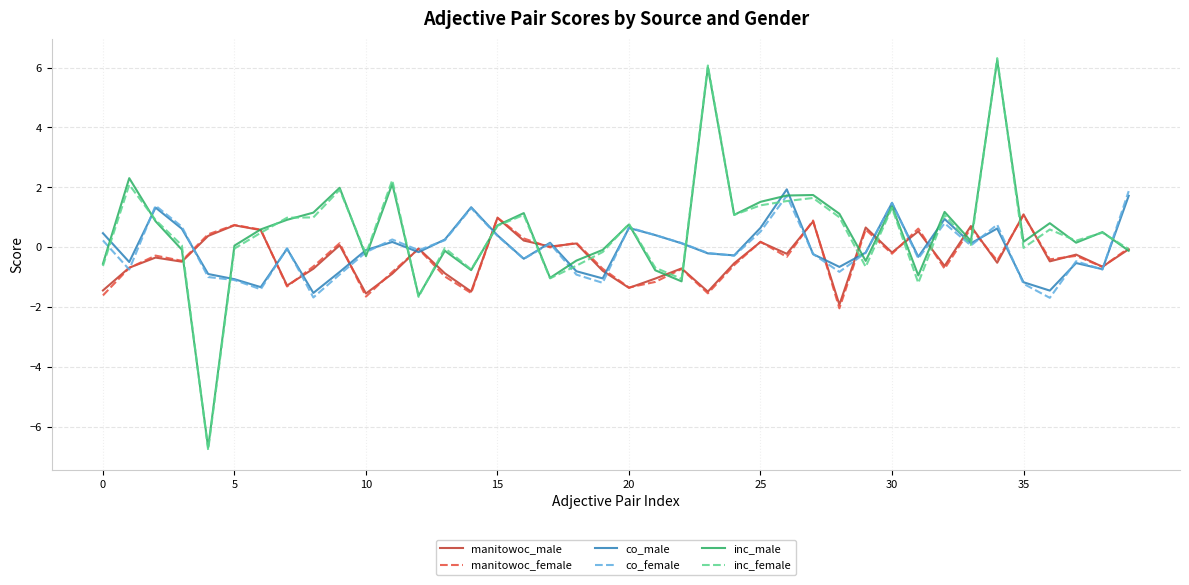

What is the minimum value shown in the chart?

-6.8